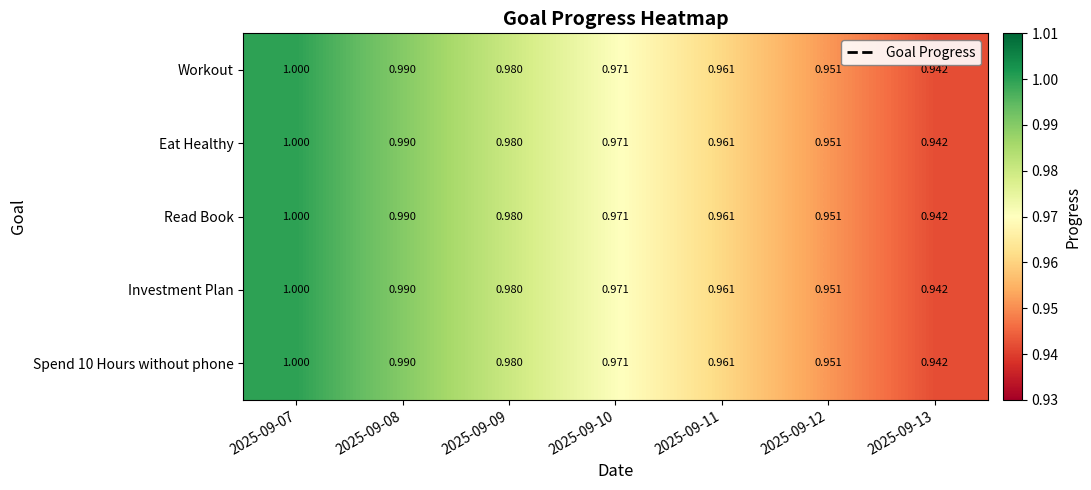

Is the value of Workout at 2025-09-13 greater than the value of Read Book at 2025-09-11?

No